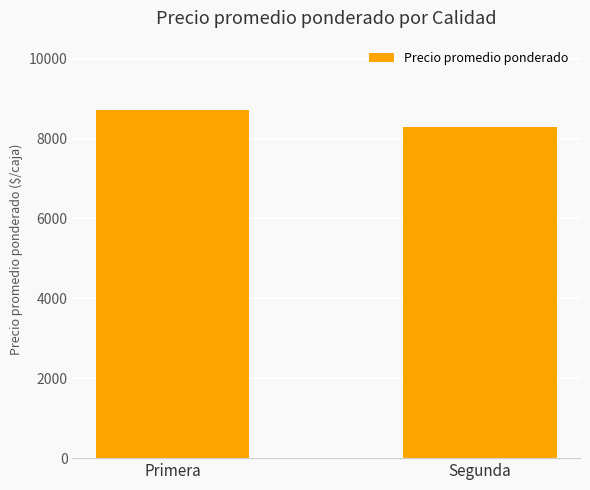

What is the average value?

8504